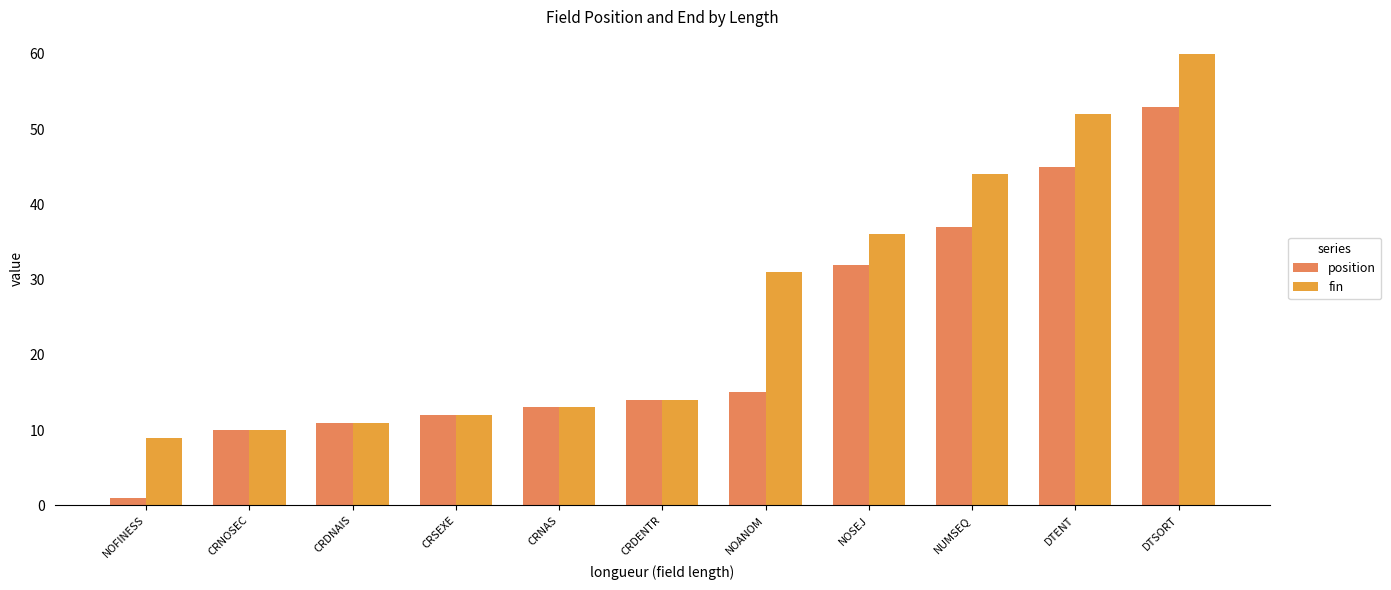

Rank the series at NUMSEQ from lowest to highest value.

position, fin